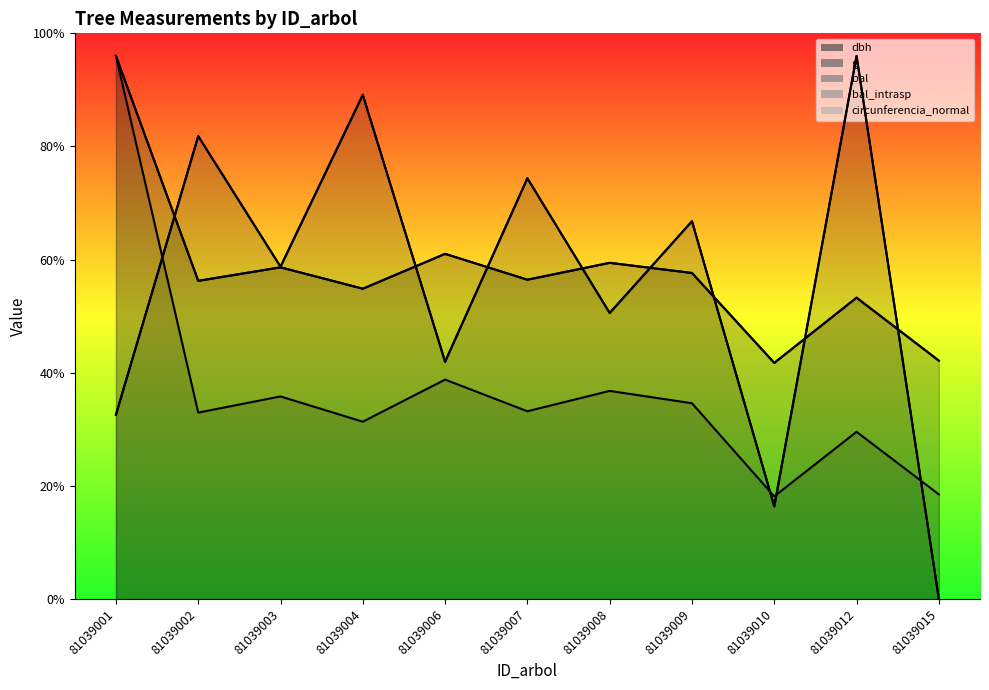

Read the g value at 81039003.

179.1